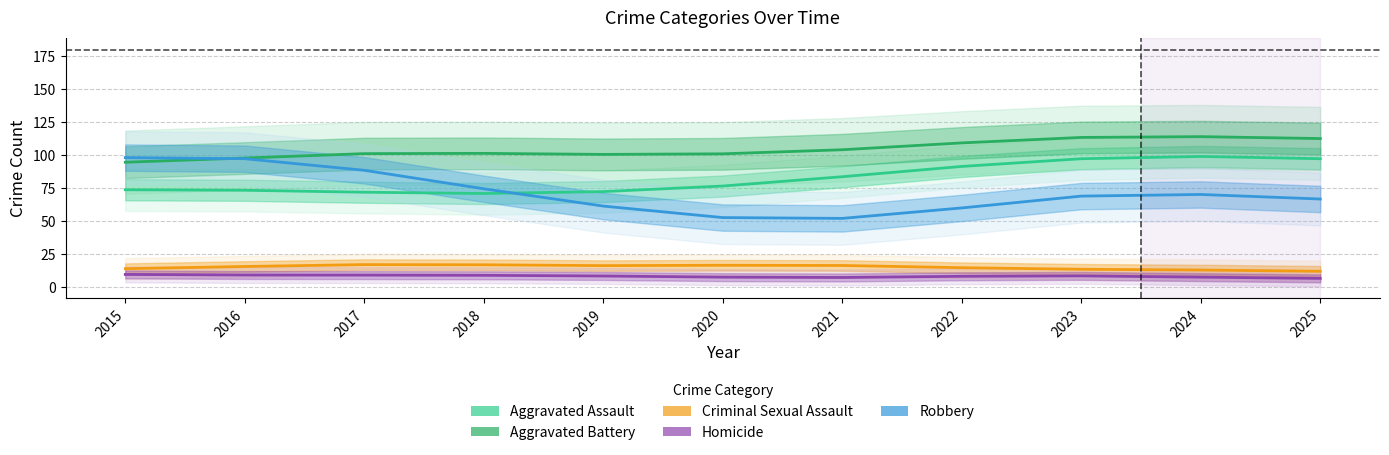

What is the difference between the second highest and second lowest values in the Aggravated Assault series?

25.4